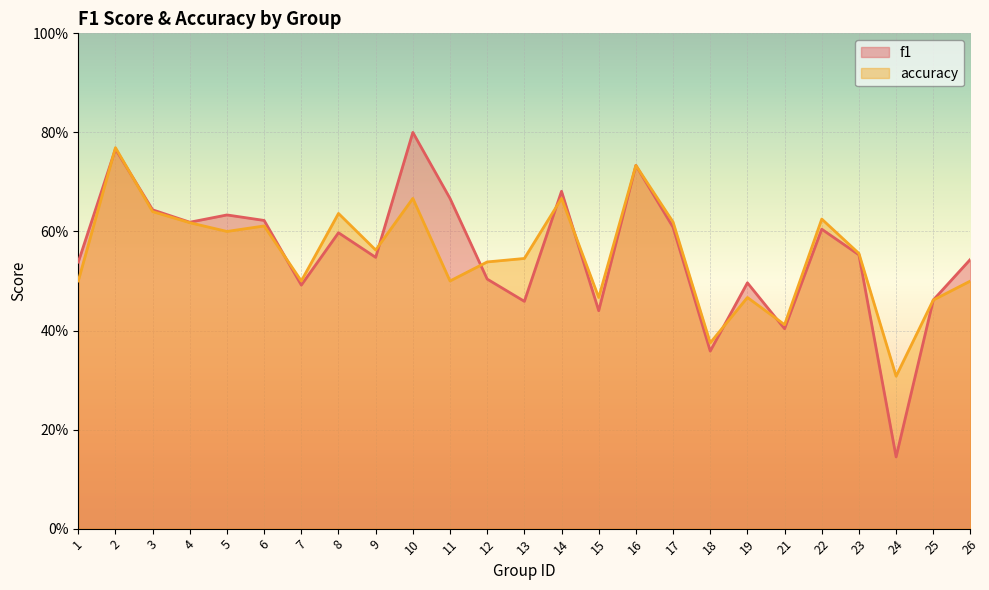

Count the number of categories in the chart.

25